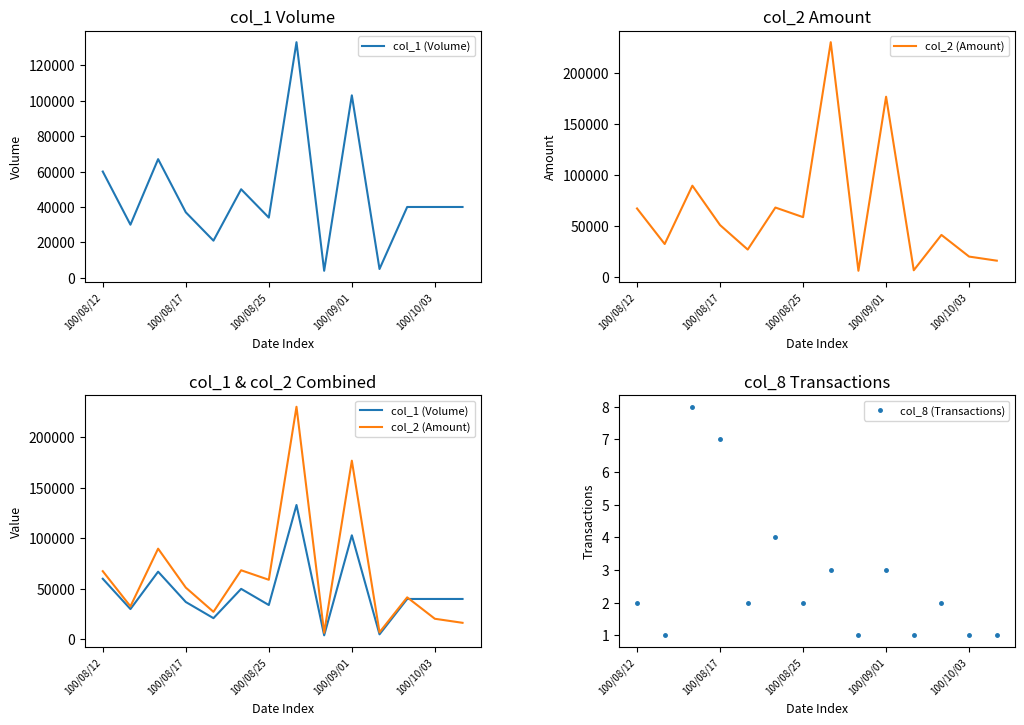

What is the average value of the col_1 (Volume) series?

47429